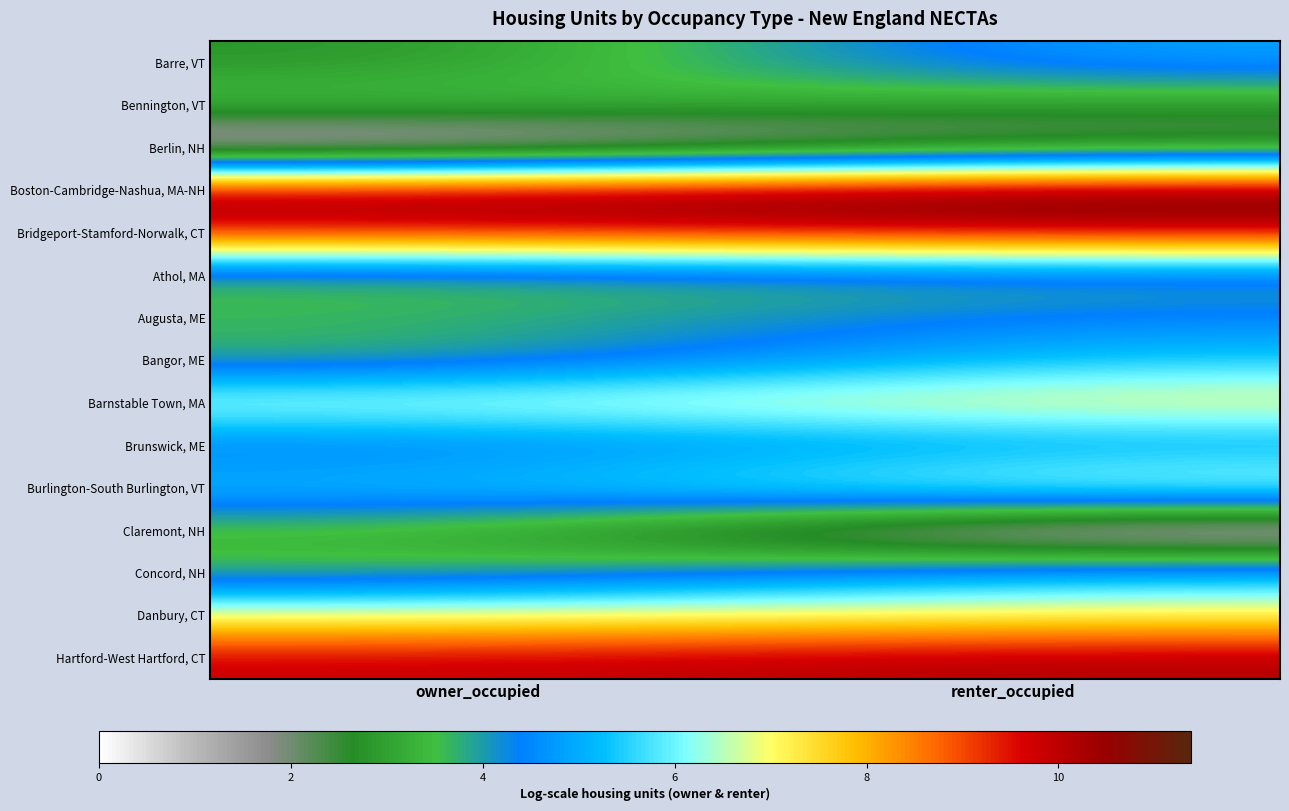

Reading left to right, transcribe all the data shown in this chart.

Barre, VT: owner_occupied=2.7	renter_occupied=4.9
Bennington, VT: owner_occupied=3.7	renter_occupied=2.8
Berlin, NH: owner_occupied=0.0	renter_occupied=1.8
Boston-Cambridge-Nashua, MA-NH: owner_occupied=10.7	renter_occupied=11.4
Bridgeport-Stamford-Norwalk, CT: owner_occupied=9.6	renter_occupied=10.0
Athol, MA: owner_occupied=3.4	renter_occupied=3.7
Augusta, ME: owner_occupied=3.7	renter_occupied=4.5
Bangor, ME: owner_occupied=3.6	renter_occupied=5.4
Barnstable Town, MA: owner_occupied=6.7	renter_occupied=7.2
Brunswick, ME: owner_occupied=4.2	renter_occupied=4.8
Burlington-South Burlington, VT: owner_occupied=5.3	renter_occupied=6.9
Claremont, NH: owner_occupied=3.3	renter_occupied=0.0
Concord, NH: owner_occupied=3.5	renter_occupied=5.3
Danbury, CT: owner_occupied=6.9	renter_occupied=7.1
Hartford-West Hartford, CT: owner_occupied=9.8	renter_occupied=10.2